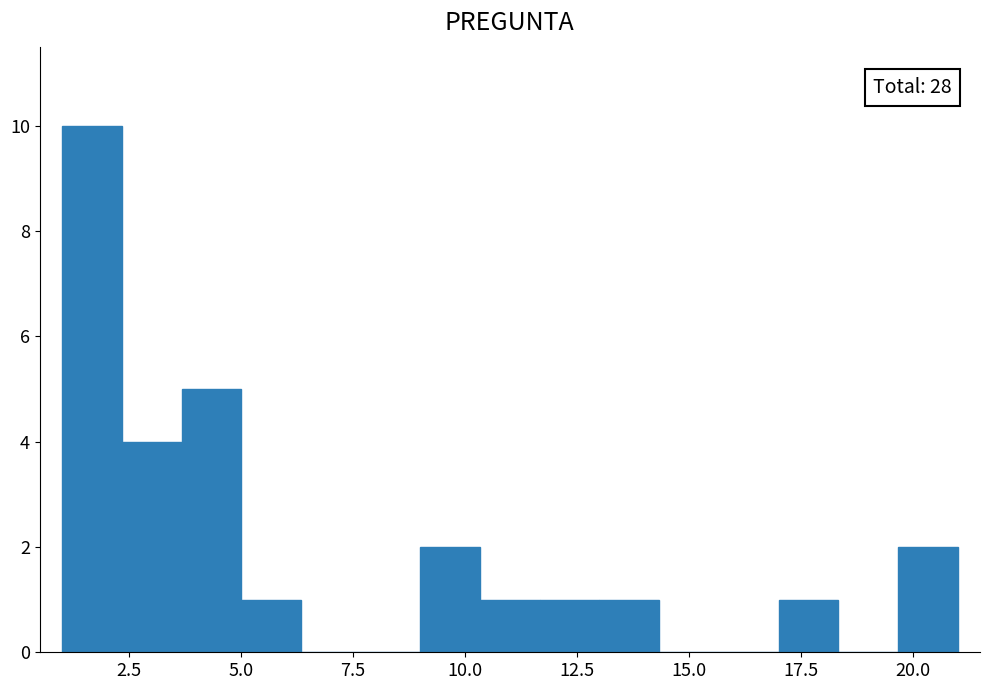

Around what value on the x-axis is the tallest bar? Give the approximate position of its centre, as read against the axis.

1.5